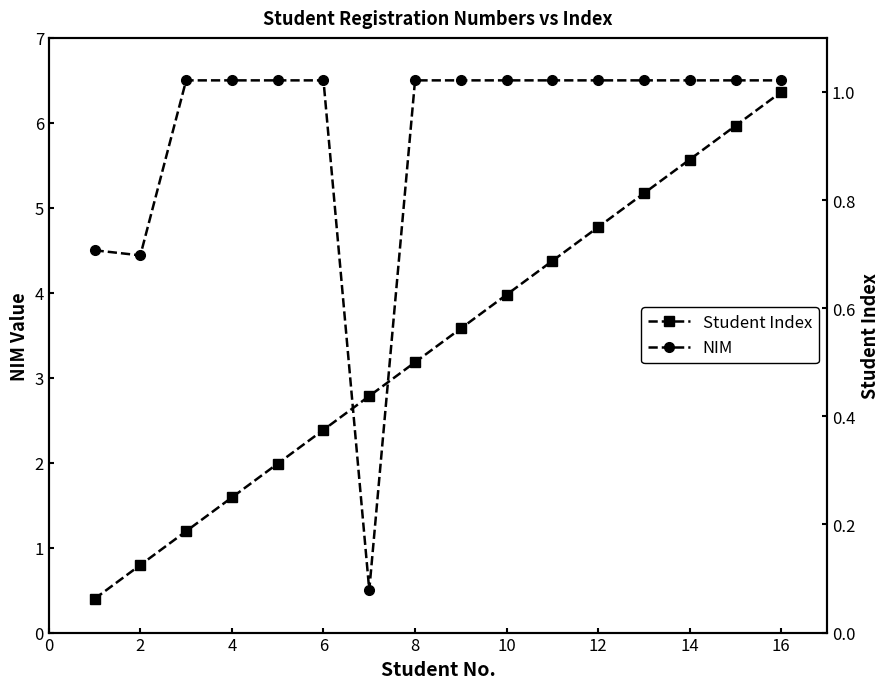

What is the highest value of the NIM series?

6.5